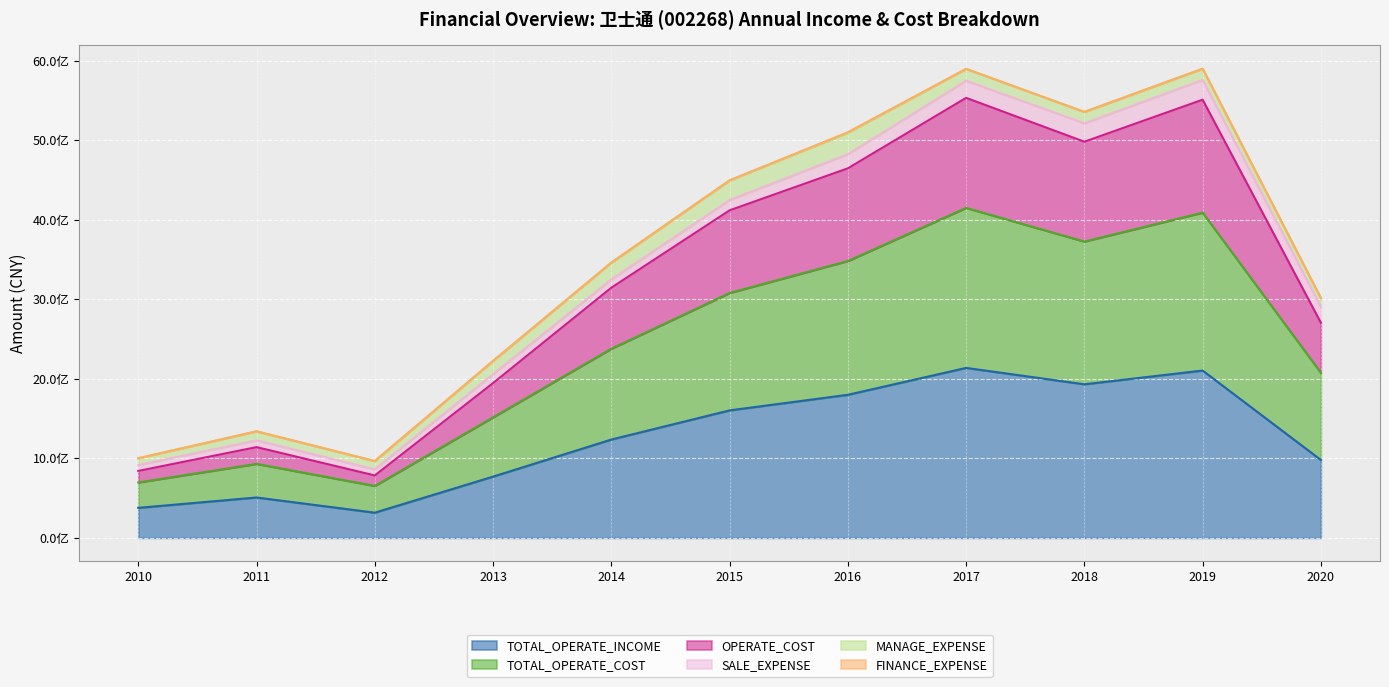

What is the value of the TOTAL_OPERATE_INCOME point at the 8th from the left?

2136933366.7